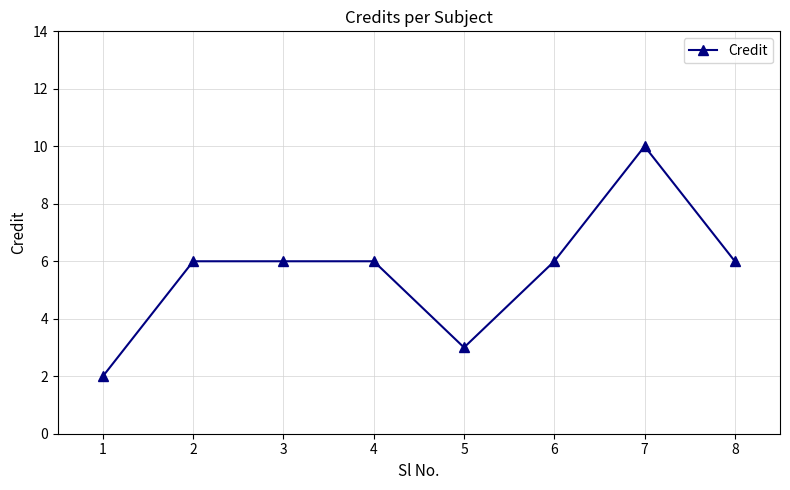

How many distinct data groups are displayed?

1